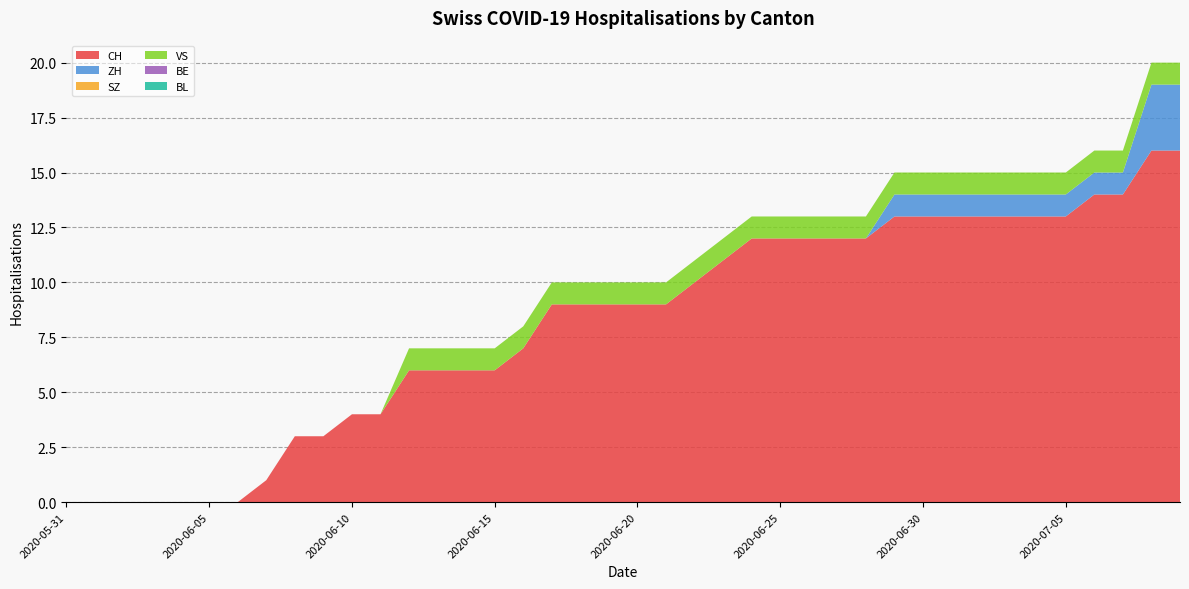

Reading left to right, transcribe all the data shown in this chart.

CH: 0	0	0	0	0	0	0	1	3	3	4	4	6	6	6	6	7	9	9	9	9	9	10	11	12	12	12	12	12	13	13	13	13	13	13	13	14	14	16	16
ZH: 0	0	0	0	0	0	0	0	0	0	0	0	0	0	0	0	0	0	0	0	0	0	0	0	0	0	0	0	0	1	1	1	1	1	1	1	1	1	3	3
SZ: 0	0	0	0	0	0	0	0	0	0	0	0	0	0	0	0	0	0	0	0	0	0	0	0	0	0	0	0	0	0	0	0	0	0	0	0	0	0	0	0
VS: 0	0	0	0	0	0	0	0	0	0	0	0	1	1	1	1	1	1	1	1	1	1	1	1	1	1	1	1	1	1	1	1	1	1	1	1	1	1	1	1
BE: 0	0	0	0	0	0	0	0	0	0	0	0	0	0	0	0	0	0	0	0	0	0	0	0	0	0	0	0	0	0	0	0	0	0	0	0	0	0	0	0
BL: 0	0	0	0	0	0	0	0	0	0	0	0	0	0	0	0	0	0	0	0	0	0	0	0	0	0	0	0	0	0	0	0	0	0	0	0	0	0	0	0